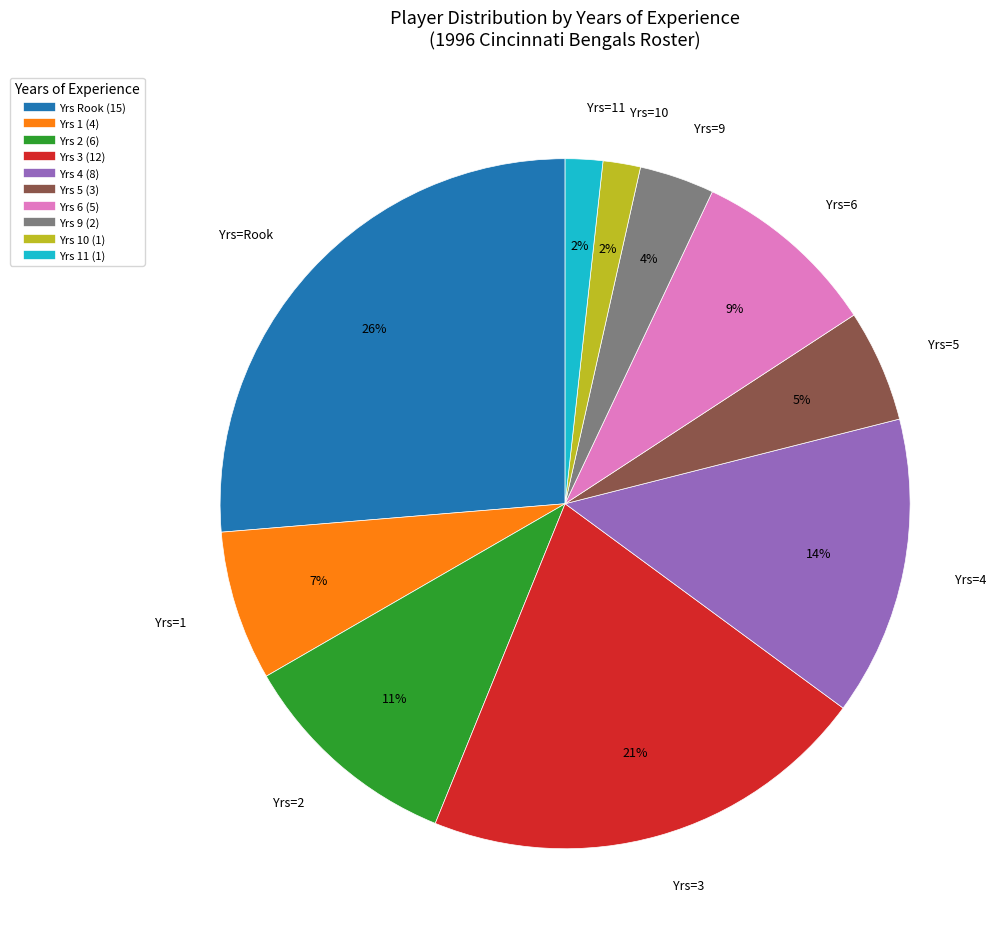

To the nearest percent, what is the average slice percentage?

10%